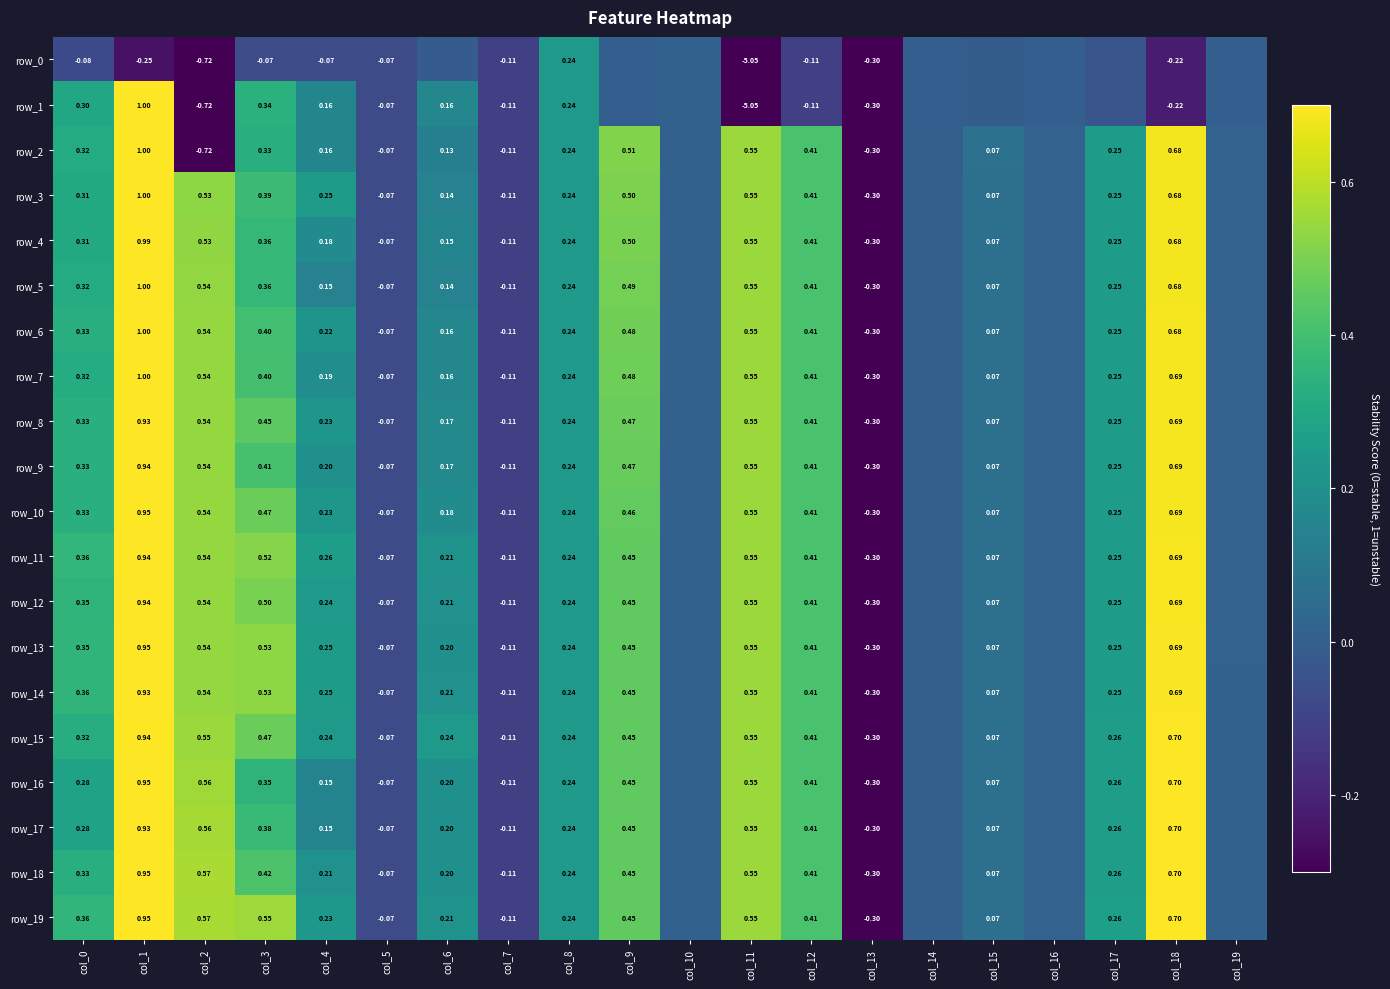

Reading right to left, extract all data points from this chart.

row_0: col_19=-0.0	col_18=-0.2	col_17=-0.0	col_16=-0.0	col_15=-0.0	col_14=-0.0	col_13=-0.3	col_12=-0.1	col_11=-5.1	col_10=0.0	col_9=0.0	col_8=0.2	col_7=-0.1	col_6=-0.0	col_5=-0.1	col_4=-0.1	col_3=-0.1	col_2=-0.7	col_1=-0.2	col_0=-0.1
row_1: col_19=-0.0	col_18=-0.2	col_17=-0.0	col_16=-0.0	col_15=-0.0	col_14=-0.0	col_13=-0.3	col_12=-0.1	col_11=-5.1	col_10=0.0	col_9=0.0	col_8=0.2	col_7=-0.1	col_6=0.2	col_5=-0.1	col_4=0.2	col_3=0.3	col_2=-0.7	col_1=1.0	col_0=0.3
row_2: col_19=0.0	col_18=0.7	col_17=0.2	col_16=0.0	col_15=0.1	col_14=0.0	col_13=-0.3	col_12=0.4	col_11=0.5	col_10=0.0	col_9=0.5	col_8=0.2	col_7=-0.1	col_6=0.1	col_5=-0.1	col_4=0.2	col_3=0.3	col_2=-0.7	col_1=1.0	col_0=0.3
row_3: col_19=0.0	col_18=0.7	col_17=0.2	col_16=0.0	col_15=0.1	col_14=0.0	col_13=-0.3	col_12=0.4	col_11=0.5	col_10=0.0	col_9=0.5	col_8=0.2	col_7=-0.1	col_6=0.1	col_5=-0.1	col_4=0.2	col_3=0.4	col_2=0.5	col_1=1.0	col_0=0.3
row_4: col_19=0.0	col_18=0.7	col_17=0.2	col_16=0.0	col_15=0.1	col_14=0.0	col_13=-0.3	col_12=0.4	col_11=0.5	col_10=0.0	col_9=0.5	col_8=0.2	col_7=-0.1	col_6=0.2	col_5=-0.1	col_4=0.2	col_3=0.4	col_2=0.5	col_1=1.0	col_0=0.3
row_5: col_19=0.0	col_18=0.7	col_17=0.2	col_16=0.0	col_15=0.1	col_14=0.0	col_13=-0.3	col_12=0.4	col_11=0.5	col_10=0.0	col_9=0.5	col_8=0.2	col_7=-0.1	col_6=0.1	col_5=-0.1	col_4=0.1	col_3=0.4	col_2=0.5	col_1=1.0	col_0=0.3
row_6: col_19=0.0	col_18=0.7	col_17=0.2	col_16=0.0	col_15=0.1	col_14=0.0	col_13=-0.3	col_12=0.4	col_11=0.5	col_10=0.0	col_9=0.5	col_8=0.2	col_7=-0.1	col_6=0.2	col_5=-0.1	col_4=0.2	col_3=0.4	col_2=0.5	col_1=1.0	col_0=0.3
row_7: col_19=0.0	col_18=0.7	col_17=0.2	col_16=0.0	col_15=0.1	col_14=0.0	col_13=-0.3	col_12=0.4	col_11=0.5	col_10=0.0	col_9=0.5	col_8=0.2	col_7=-0.1	col_6=0.2	col_5=-0.1	col_4=0.2	col_3=0.4	col_2=0.5	col_1=1.0	col_0=0.3
row_8: col_19=0.0	col_18=0.7	col_17=0.2	col_16=0.0	col_15=0.1	col_14=0.0	col_13=-0.3	col_12=0.4	col_11=0.5	col_10=0.0	col_9=0.5	col_8=0.2	col_7=-0.1	col_6=0.2	col_5=-0.1	col_4=0.2	col_3=0.4	col_2=0.5	col_1=0.9	col_0=0.3
row_9: col_19=0.0	col_18=0.7	col_17=0.2	col_16=0.0	col_15=0.1	col_14=0.0	col_13=-0.3	col_12=0.4	col_11=0.5	col_10=0.0	col_9=0.5	col_8=0.2	col_7=-0.1	col_6=0.2	col_5=-0.1	col_4=0.2	col_3=0.4	col_2=0.5	col_1=0.9	col_0=0.3
row_10: col_19=0.0	col_18=0.7	col_17=0.2	col_16=0.0	col_15=0.1	col_14=0.0	col_13=-0.3	col_12=0.4	col_11=0.5	col_10=0.0	col_9=0.5	col_8=0.2	col_7=-0.1	col_6=0.2	col_5=-0.1	col_4=0.2	col_3=0.5	col_2=0.5	col_1=1.0	col_0=0.3
row_11: col_19=0.0	col_18=0.7	col_17=0.2	col_16=0.0	col_15=0.1	col_14=0.0	col_13=-0.3	col_12=0.4	col_11=0.5	col_10=0.0	col_9=0.5	col_8=0.2	col_7=-0.1	col_6=0.2	col_5=-0.1	col_4=0.3	col_3=0.5	col_2=0.5	col_1=0.9	col_0=0.4
row_12: col_19=0.0	col_18=0.7	col_17=0.3	col_16=0.0	col_15=0.1	col_14=0.0	col_13=-0.3	col_12=0.4	col_11=0.5	col_10=0.0	col_9=0.5	col_8=0.2	col_7=-0.1	col_6=0.2	col_5=-0.1	col_4=0.2	col_3=0.5	col_2=0.5	col_1=0.9	col_0=0.4
row_13: col_19=0.0	col_18=0.7	col_17=0.3	col_16=0.0	col_15=0.1	col_14=0.0	col_13=-0.3	col_12=0.4	col_11=0.5	col_10=0.0	col_9=0.5	col_8=0.2	col_7=-0.1	col_6=0.2	col_5=-0.1	col_4=0.2	col_3=0.5	col_2=0.5	col_1=1.0	col_0=0.4
row_14: col_19=0.0	col_18=0.7	col_17=0.3	col_16=0.0	col_15=0.1	col_14=0.0	col_13=-0.3	col_12=0.4	col_11=0.5	col_10=0.0	col_9=0.5	col_8=0.2	col_7=-0.1	col_6=0.2	col_5=-0.1	col_4=0.3	col_3=0.5	col_2=0.5	col_1=0.9	col_0=0.4
row_15: col_19=0.0	col_18=0.7	col_17=0.3	col_16=0.0	col_15=0.1	col_14=0.0	col_13=-0.3	col_12=0.4	col_11=0.5	col_10=0.0	col_9=0.5	col_8=0.2	col_7=-0.1	col_6=0.2	col_5=-0.1	col_4=0.2	col_3=0.5	col_2=0.5	col_1=0.9	col_0=0.3
row_16: col_19=0.0	col_18=0.7	col_17=0.3	col_16=0.0	col_15=0.1	col_14=0.0	col_13=-0.3	col_12=0.4	col_11=0.5	col_10=0.0	col_9=0.5	col_8=0.2	col_7=-0.1	col_6=0.2	col_5=-0.1	col_4=0.2	col_3=0.3	col_2=0.6	col_1=1.0	col_0=0.3
row_17: col_19=0.0	col_18=0.7	col_17=0.3	col_16=0.0	col_15=0.1	col_14=0.0	col_13=-0.3	col_12=0.4	col_11=0.5	col_10=0.0	col_9=0.5	col_8=0.2	col_7=-0.1	col_6=0.2	col_5=-0.1	col_4=0.2	col_3=0.4	col_2=0.6	col_1=0.9	col_0=0.3
row_18: col_19=0.0	col_18=0.7	col_17=0.3	col_16=0.0	col_15=0.1	col_14=0.0	col_13=-0.3	col_12=0.4	col_11=0.5	col_10=0.0	col_9=0.5	col_8=0.2	col_7=-0.1	col_6=0.2	col_5=-0.1	col_4=0.2	col_3=0.4	col_2=0.6	col_1=1.0	col_0=0.3
row_19: col_19=0.0	col_18=0.7	col_17=0.3	col_16=0.0	col_15=0.1	col_14=0.0	col_13=-0.3	col_12=0.4	col_11=0.5	col_10=0.0	col_9=0.5	col_8=0.2	col_7=-0.1	col_6=0.2	col_5=-0.1	col_4=0.2	col_3=0.6	col_2=0.6	col_1=1.0	col_0=0.4